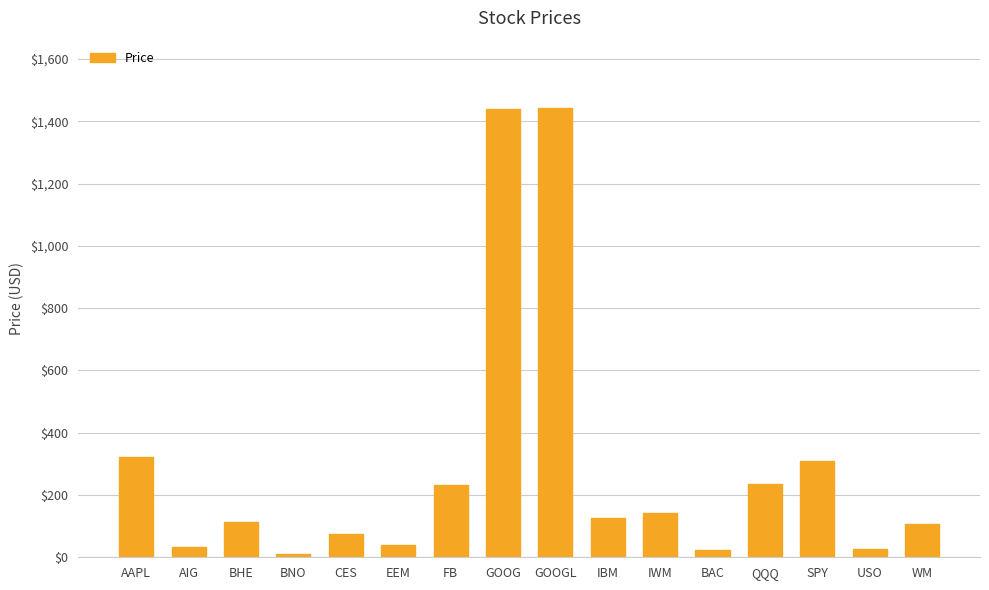

True or false: the data shows 2337.8 at GOOG.

False